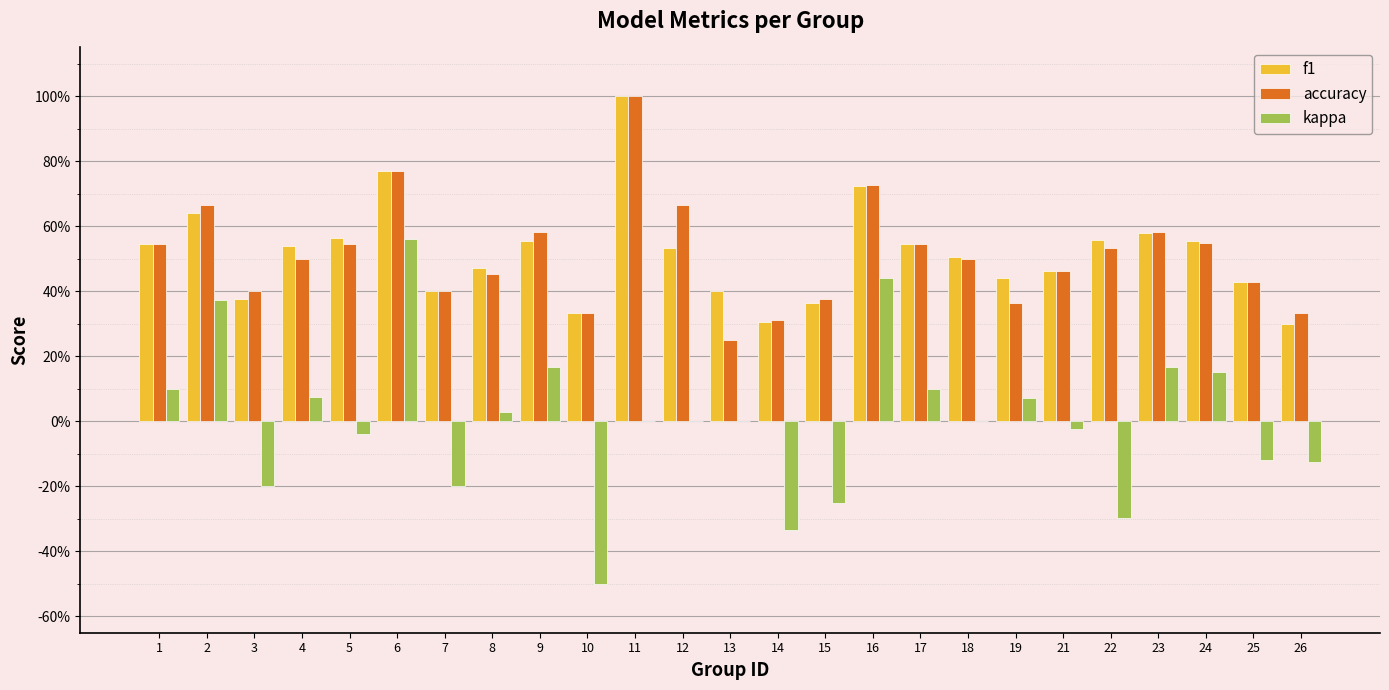

Are the bars horizontal?

No